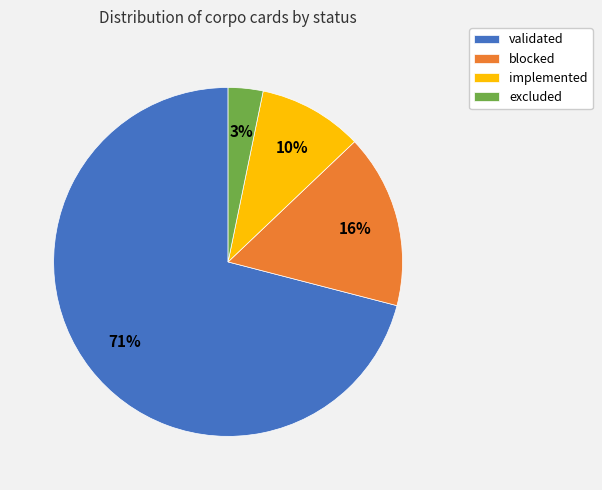

Combined, do blocked and implemented account for over 50%?

No